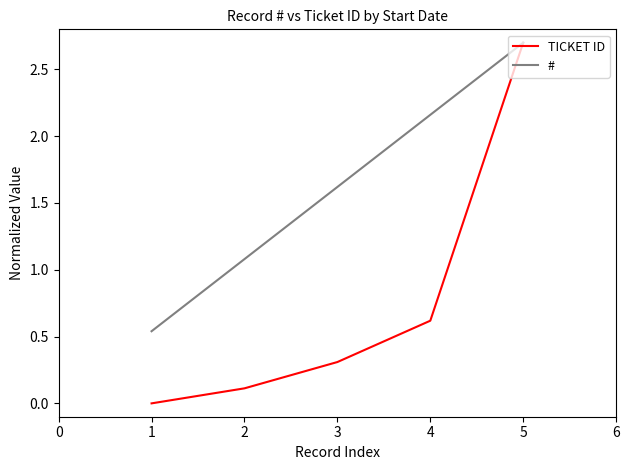

Is it true that TICKET ID equals 0.1 at 2?

True